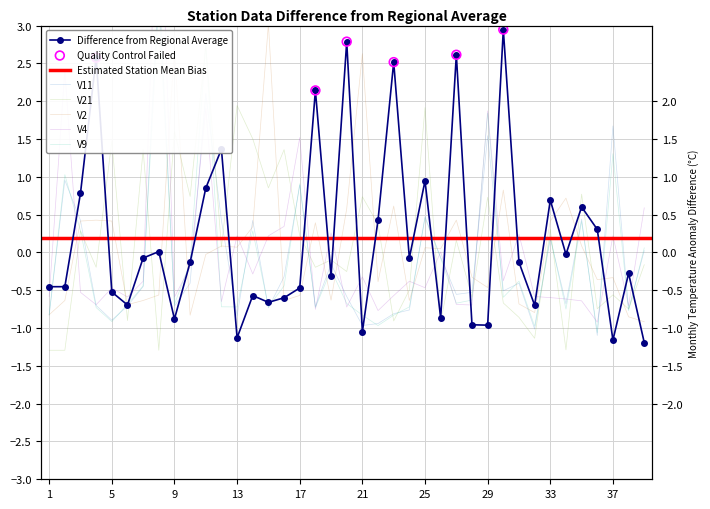

Which series has the largest Y range (max minus min)?

V4